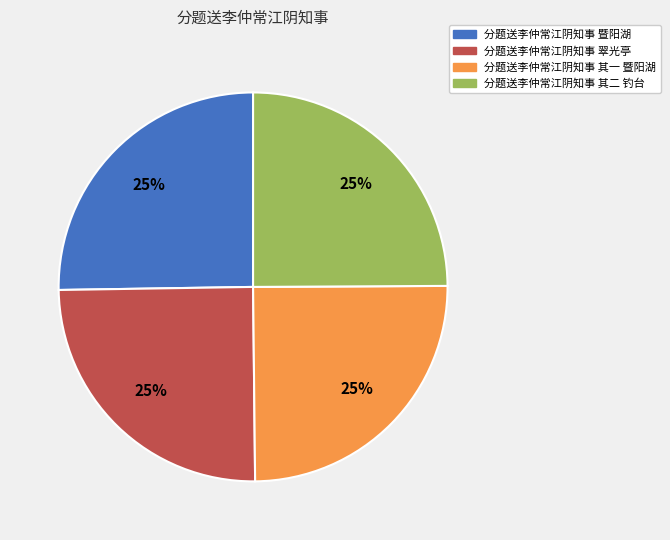

To the nearest percent, what is the combined percentage of 分题送李仲常江阴知事 其二 钓台 and 分题送李仲常江阴知事 暨阳湖?

50%